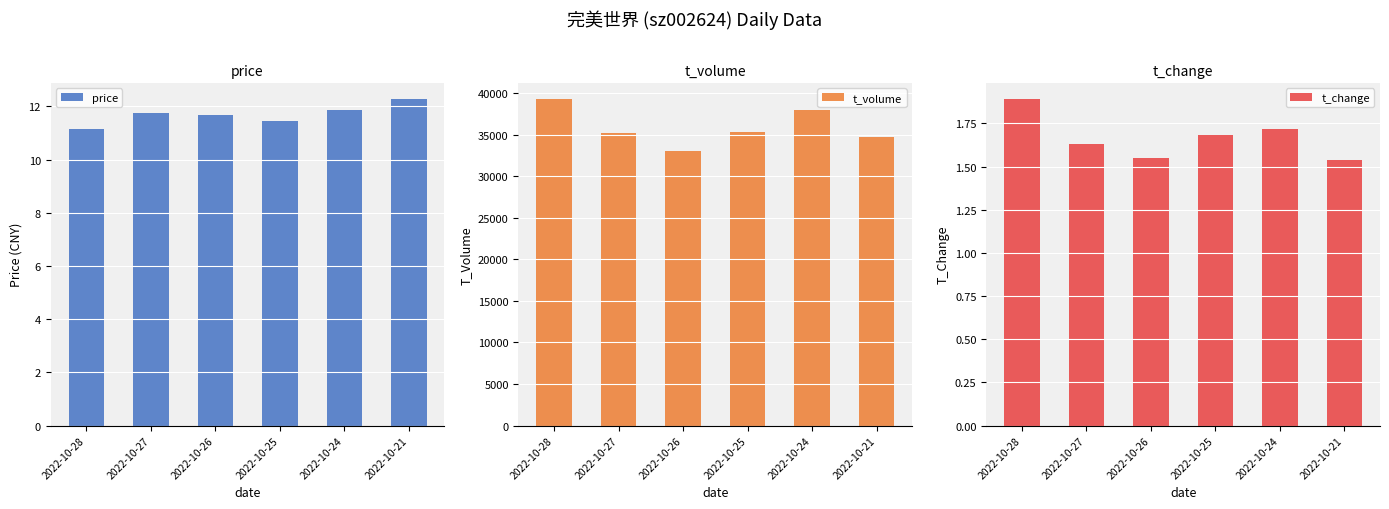

Which has a higher value, 2022-10-24 or 2022-10-26?

2022-10-24